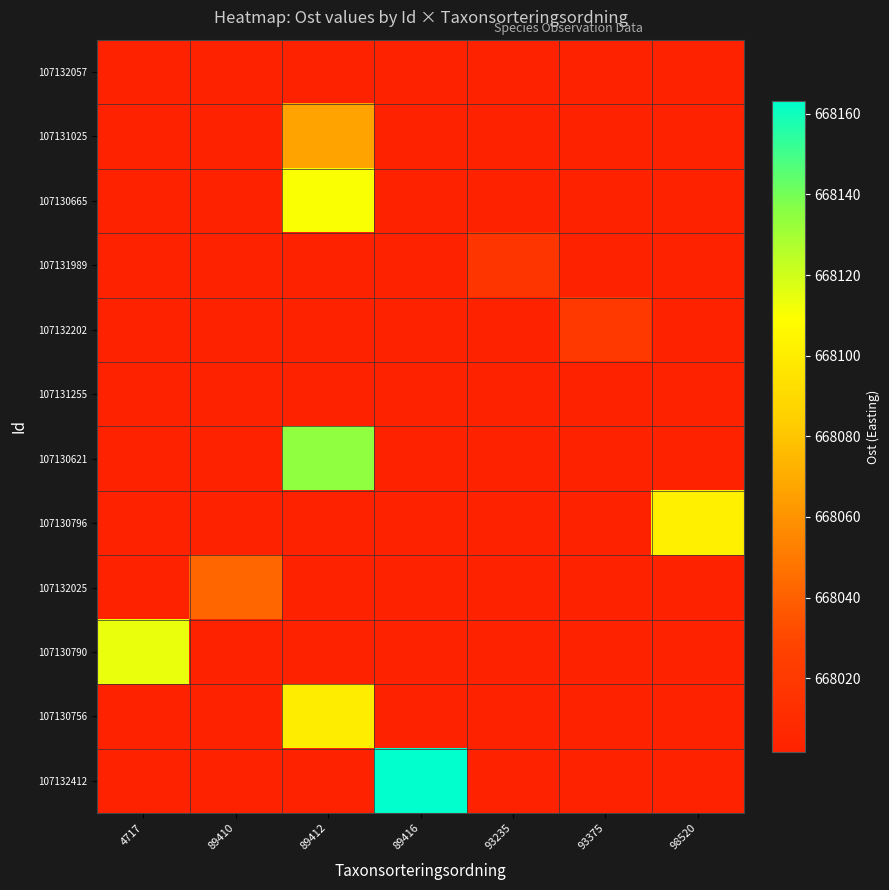

Which category has the lowest value across all series?

4717